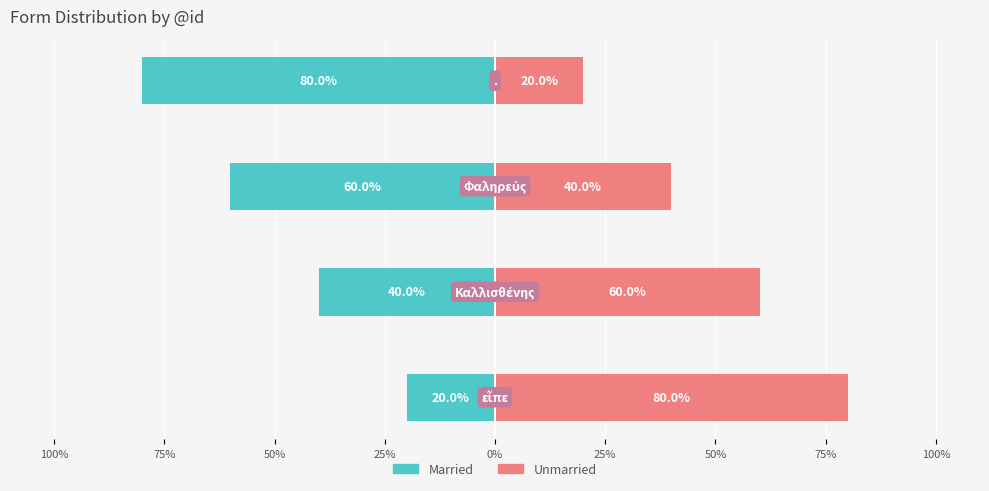

Reading left to right, list all the values displayed in this chart.

Married: 100%=-20	75%=-40	50%=-60	25%=-80
Unmarried: 100%=80	75%=60	50%=40	25%=20